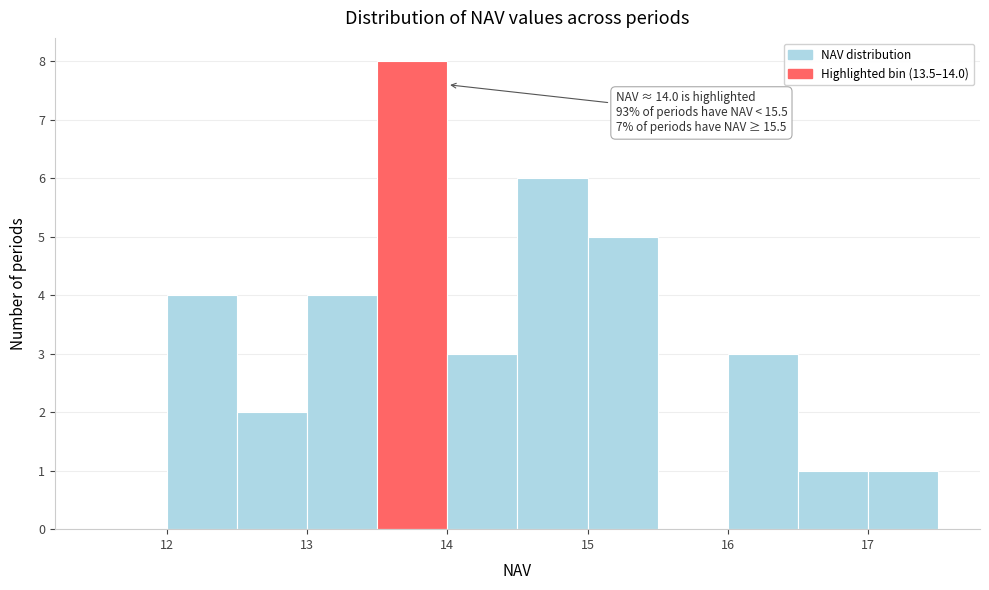

Over which range of the x-axis is the bar tallest?

13.5 to 14.0